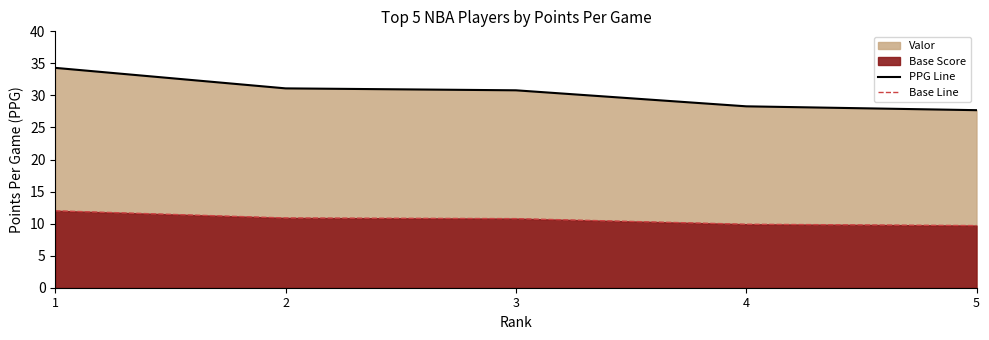

Where does the Base Line series first go above 10?

1